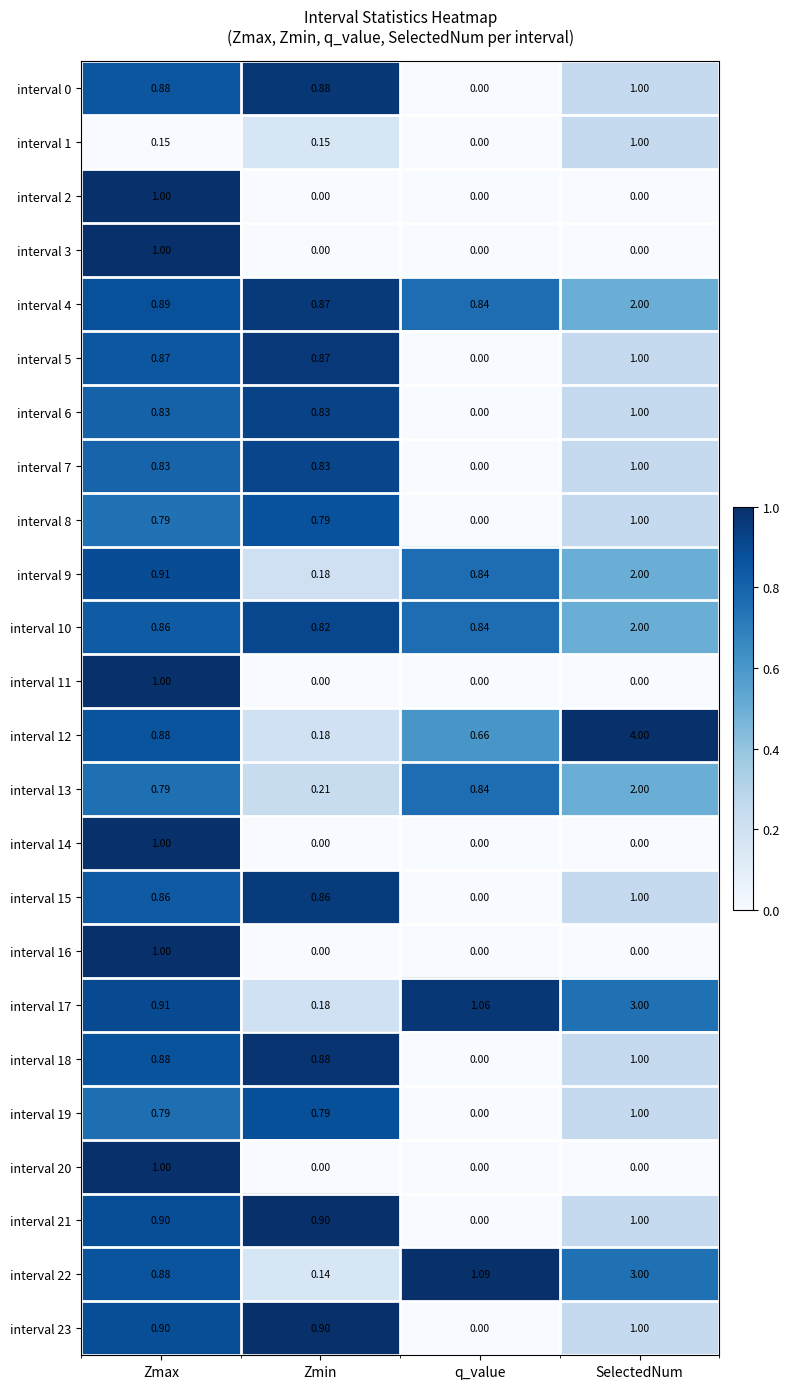

At which label is interval 9 closest to 1?

Zmax